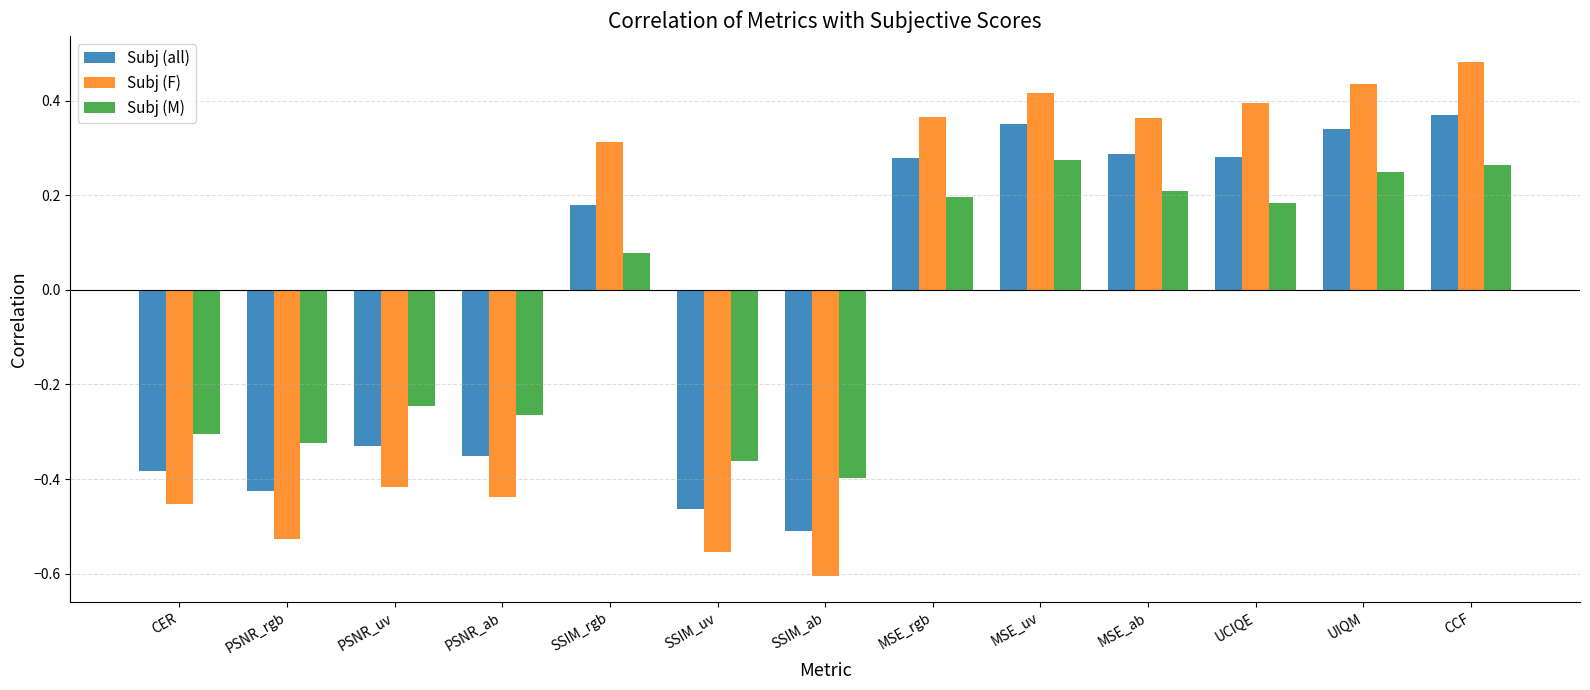

At which category does the chart reach its peak across all series?

CCF